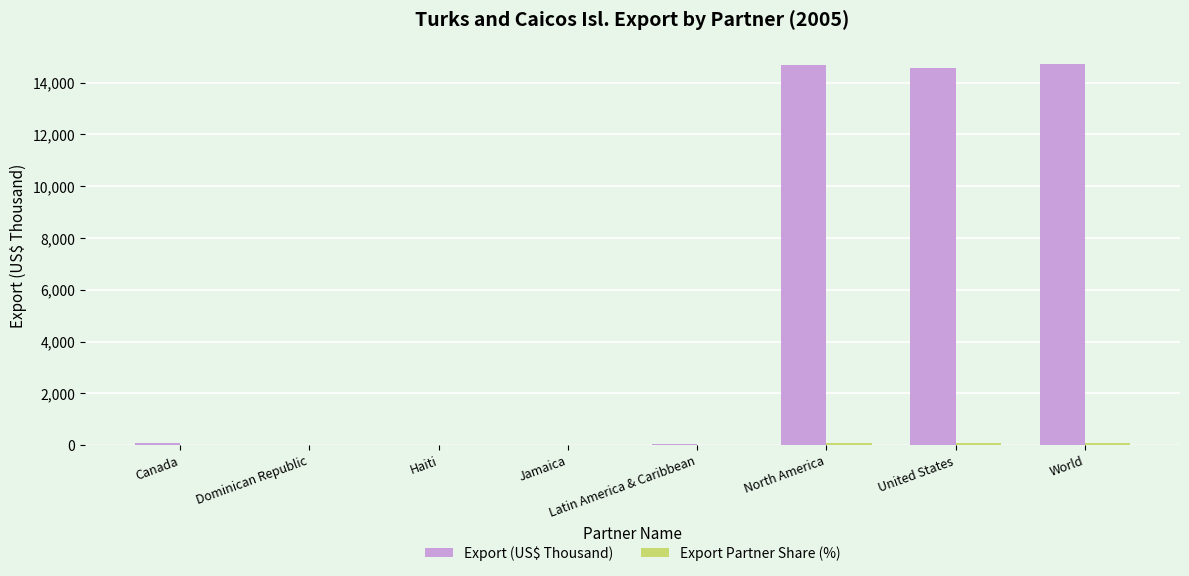

Which series changed the most between Dominican Republic and World?

Export (US$ Thousand)